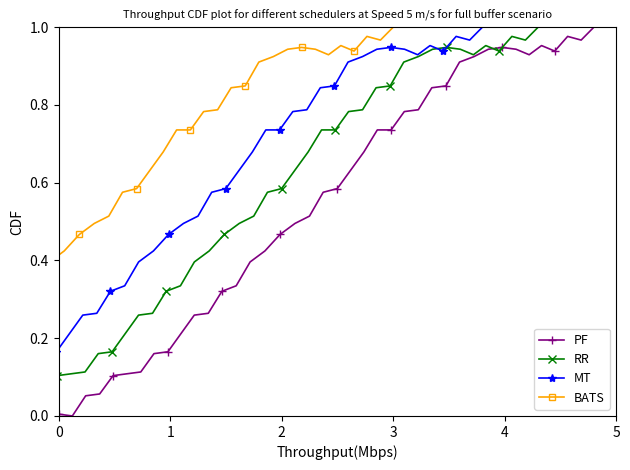

What is the maximum value shown in the chart?

1.0